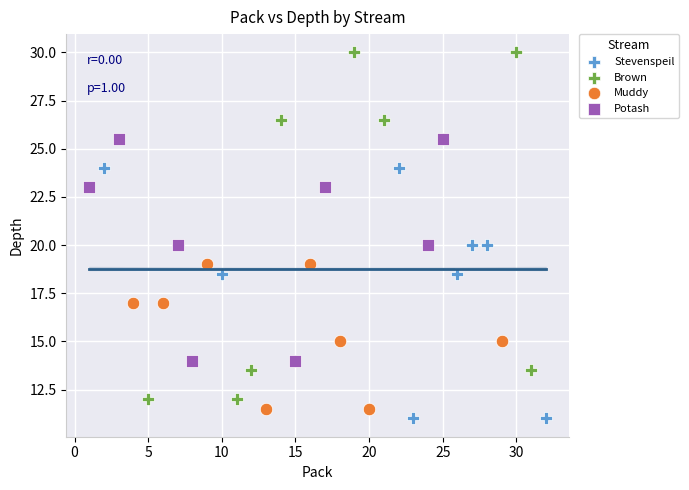

Which series contains the highest Y value?

Brown